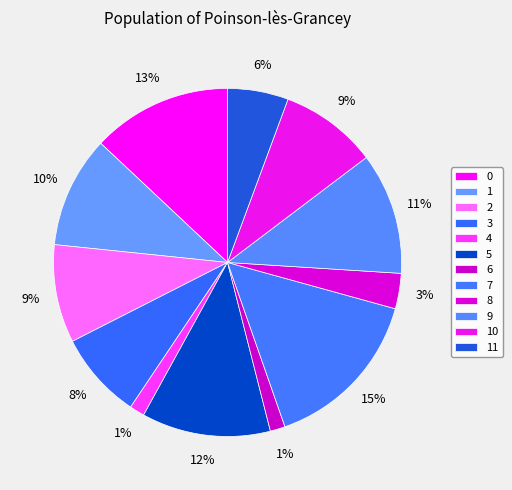

How many segments does this pie chart have?

12